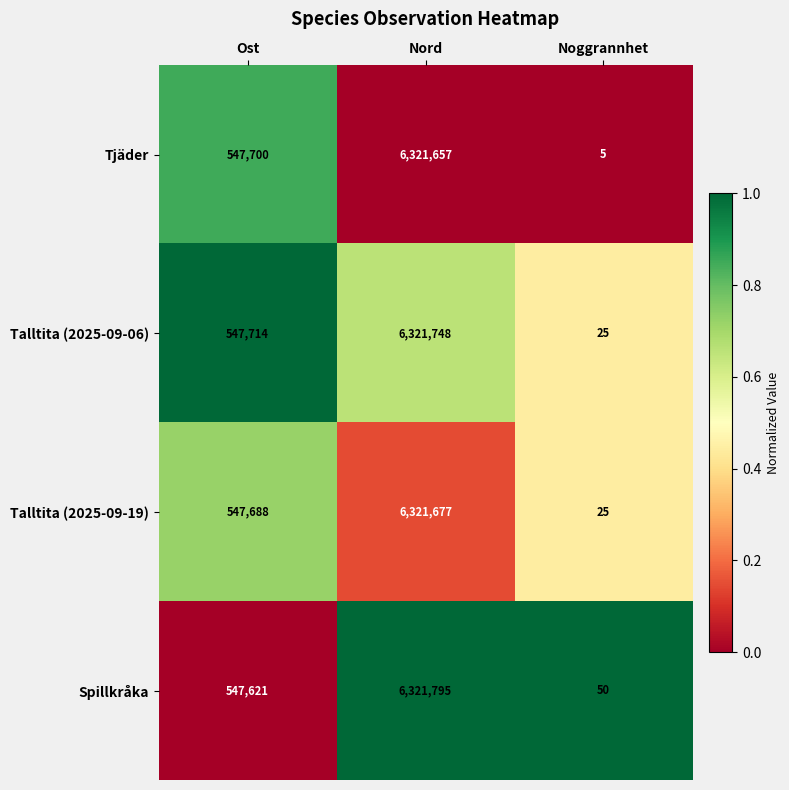

At which label is Tjäder closest to 3160831?

Ost